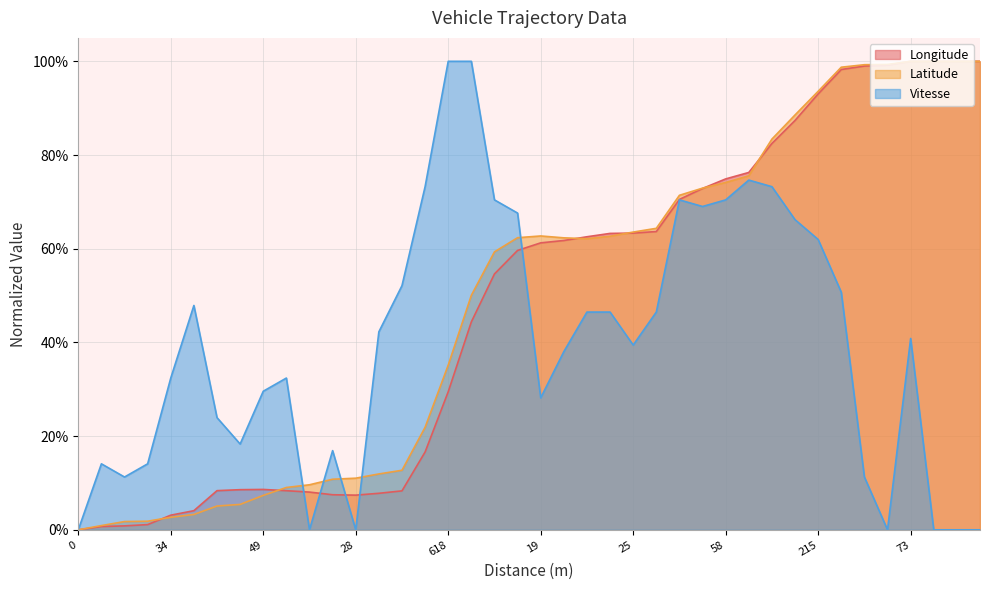

What are all the series names shown in the legend?

Longitude, Latitude, Vitesse